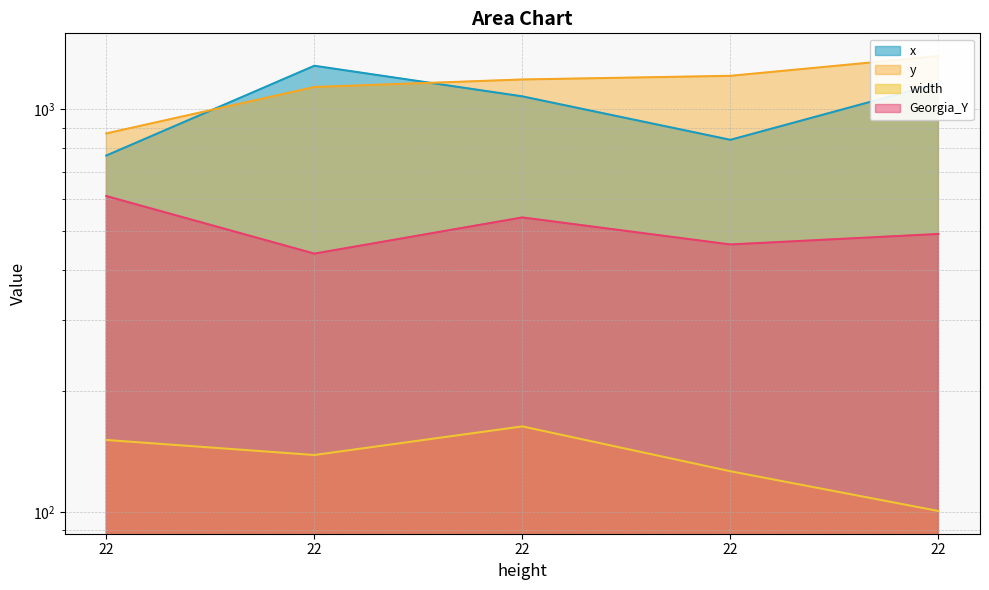

Rank the series by their maximum value, from lowest to highest.

width, Georgia_Y, x, y